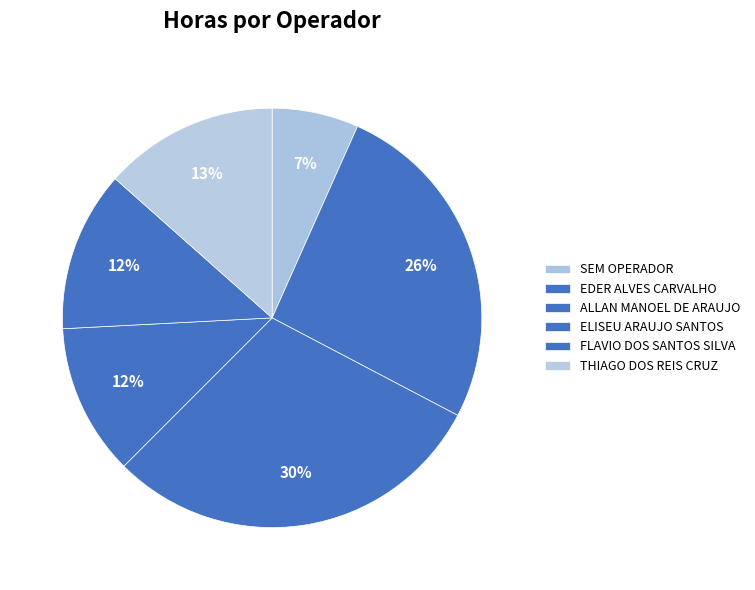

Count the number of slices in the pie.

6